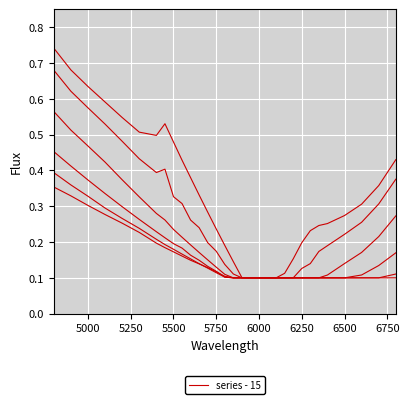

What is the maximum value shown in the chart?

0.7